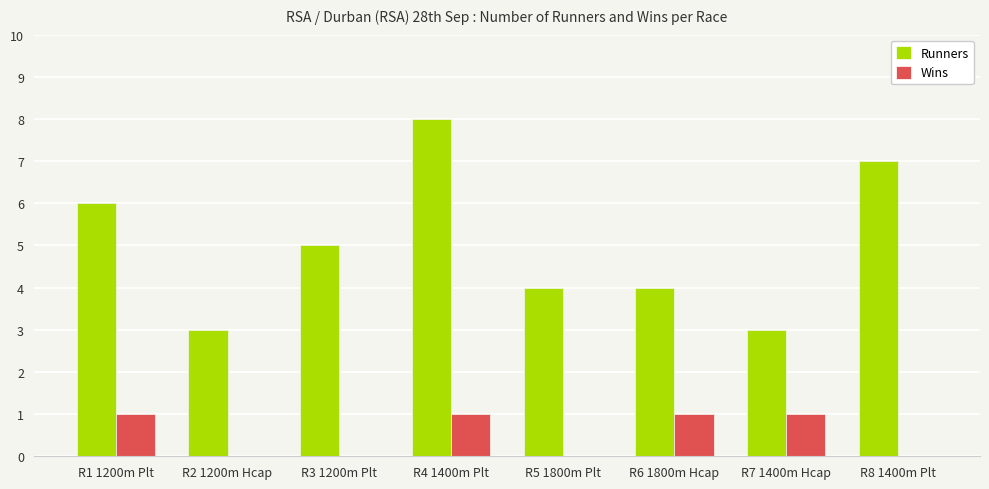

Which series has the largest range (max minus min)?

Runners